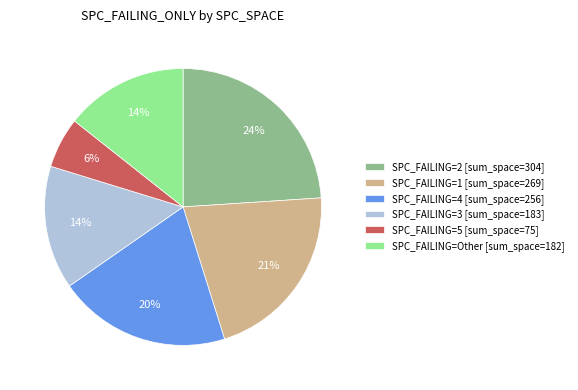

To the nearest percent, what is the difference between the largest and smallest slice percentages?

18%